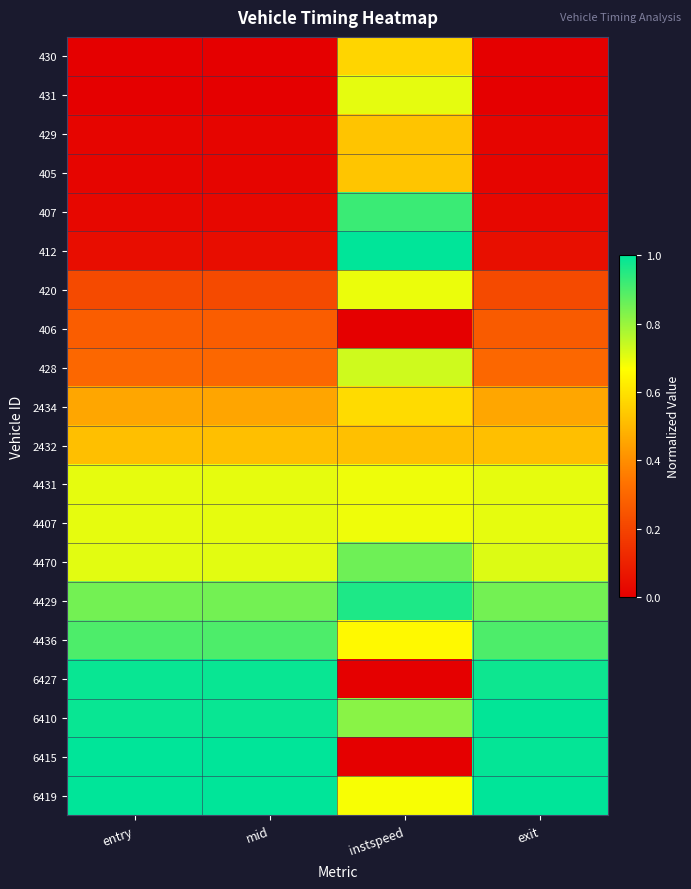

Which label corresponds to the smallest value in the chart?

entry